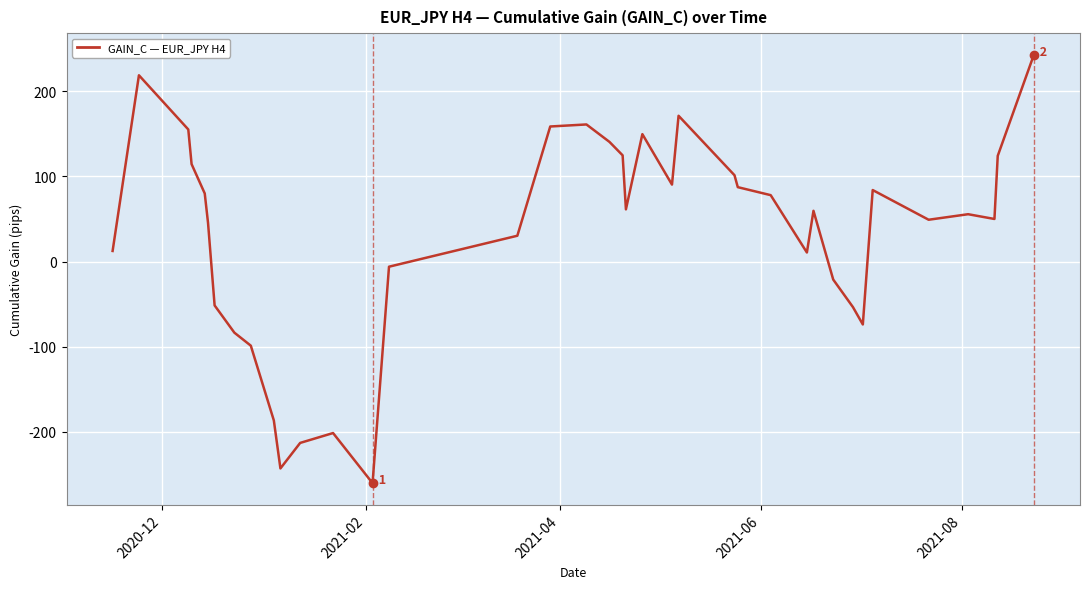

What is the difference between the maximum and minimum values?

503.7